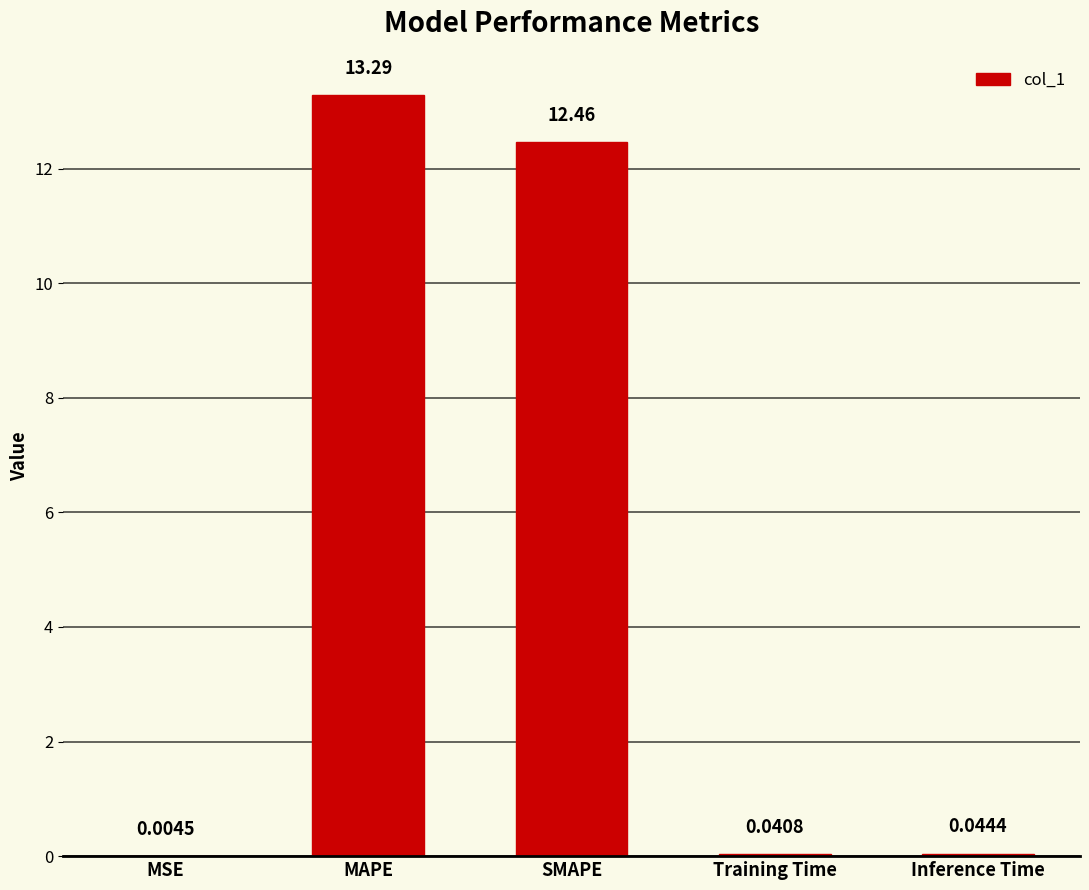

How many distinct data groups are displayed?

1